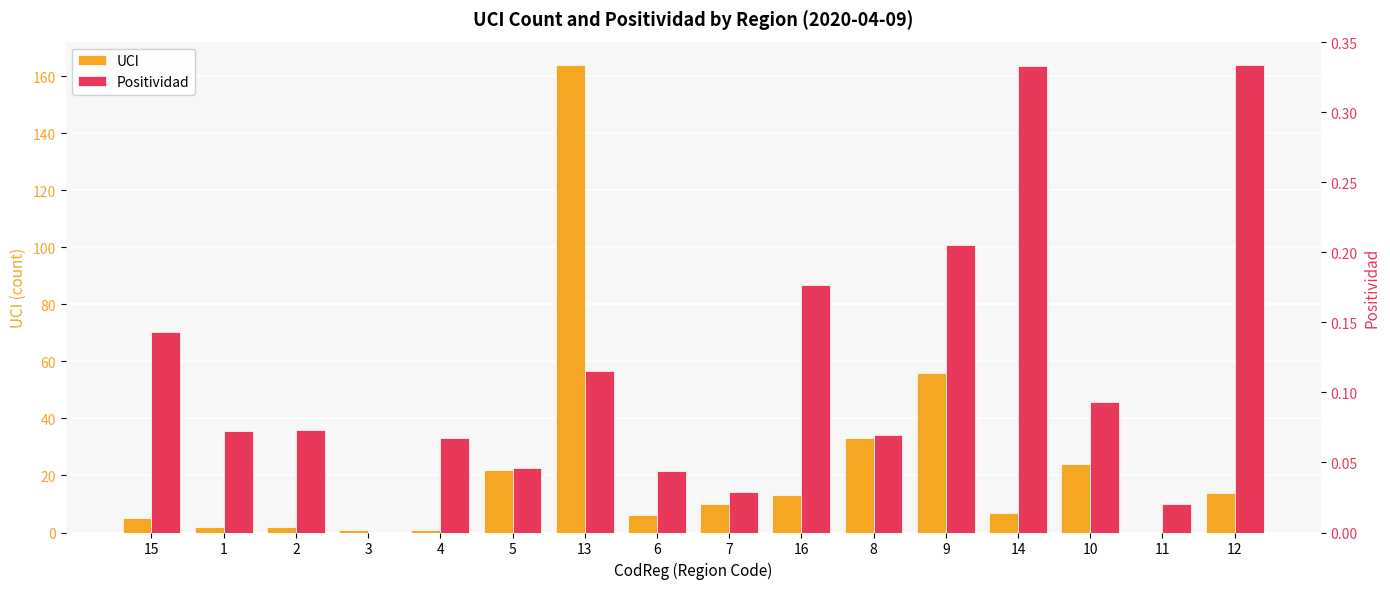

Which category has the lowest value across all series?

11